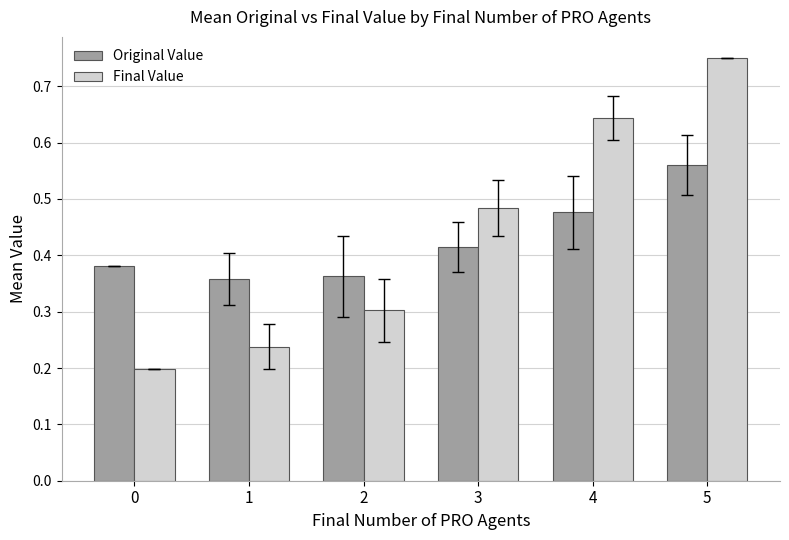

Is the value of Original Value at 1 greater than the value of Final Value at 0?

Yes